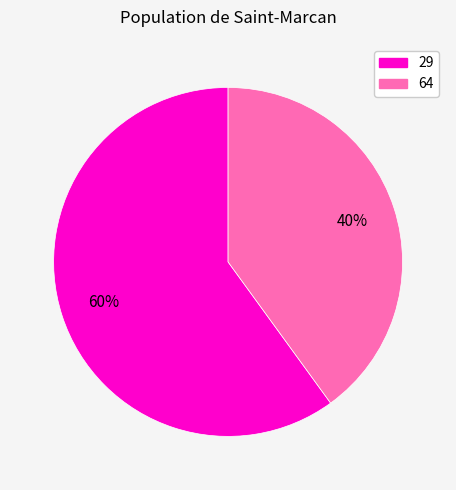

To the nearest percent, what is the difference between the 29 and 64 slice percentages?

20%